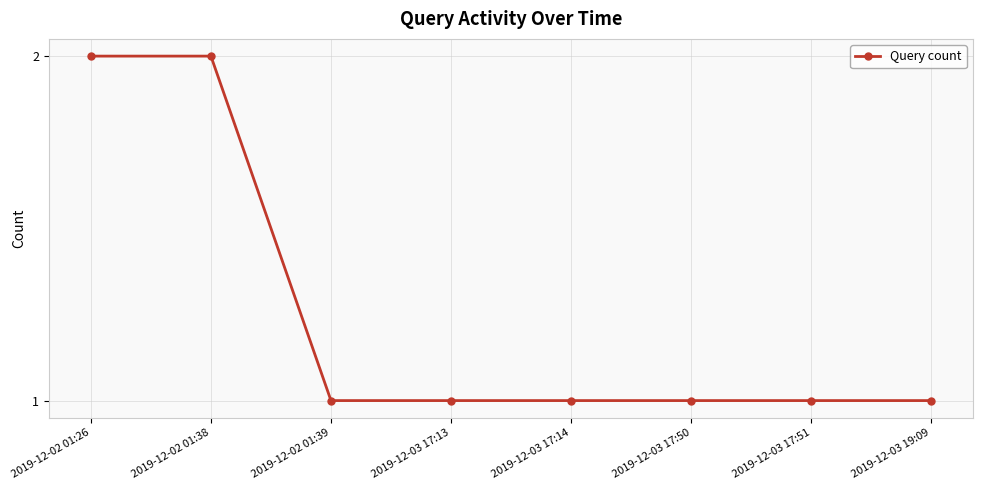

True or false: the data shows 0 at 2019-12-03 17:50.

False